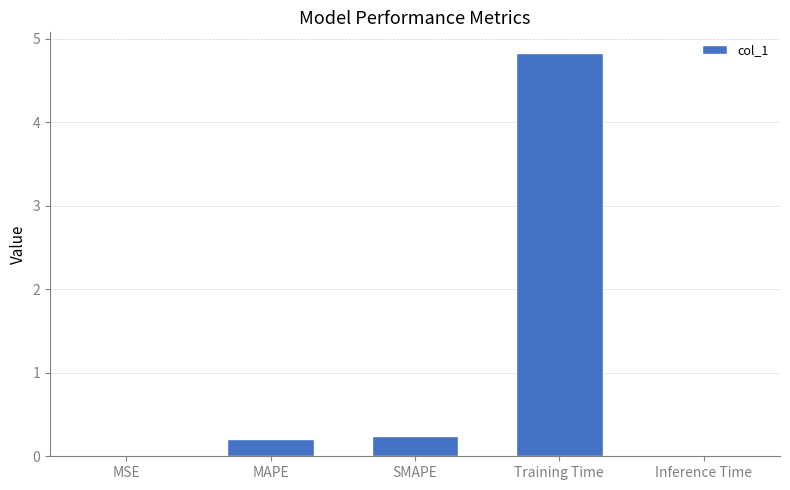

Which has a higher value, MAPE or MSE?

MAPE